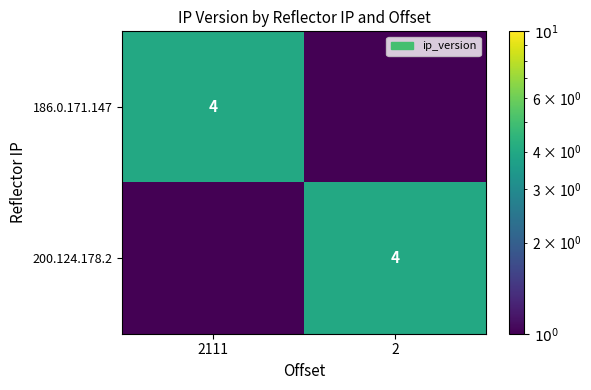

The value of 186.0.171.147 at 2111 is 4.0. True or false?

True